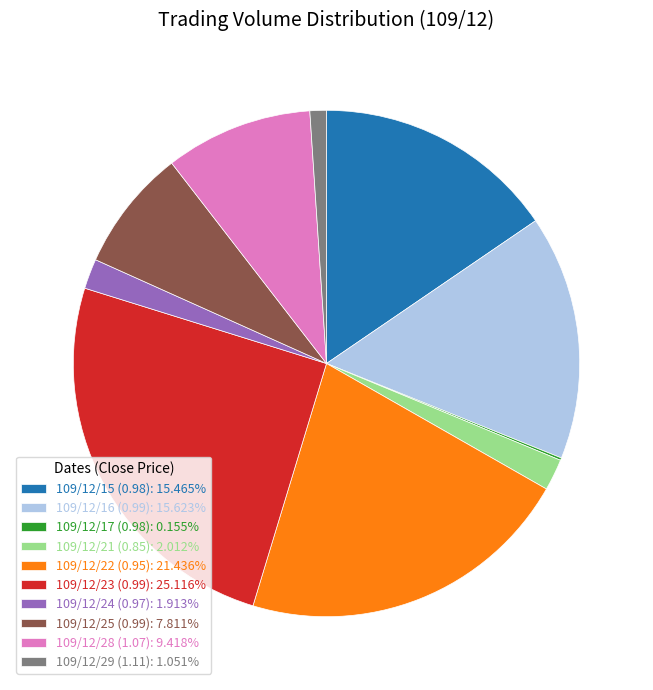

Approximately how many times larger is the value at 109/12/16 (0.99): 15.623% compared to 109/12/29 (1.11): 1.051%?

14.9